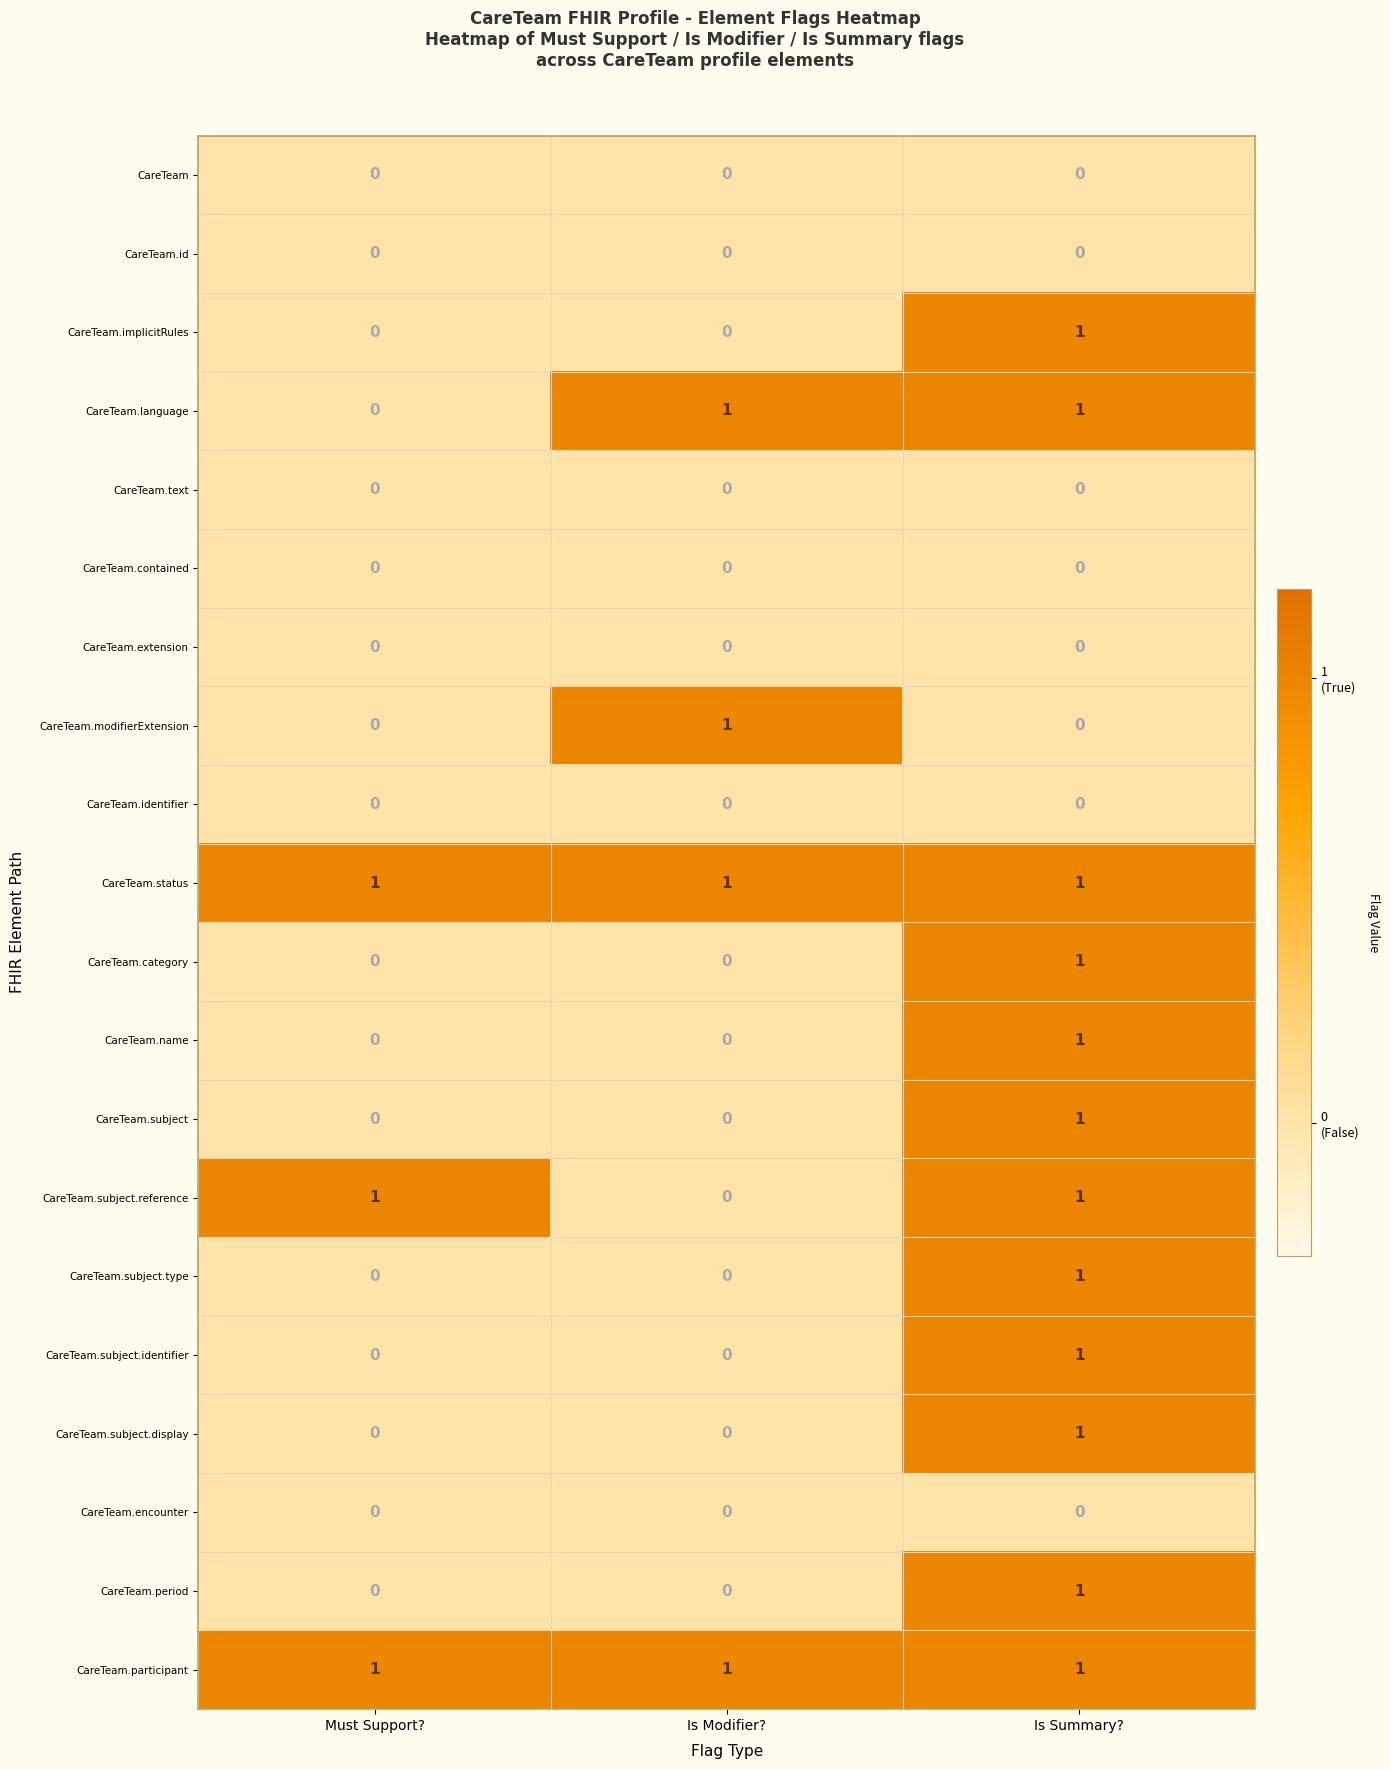

At which label is CareTeam.subject.reference closest to 0?

Is Modifier?